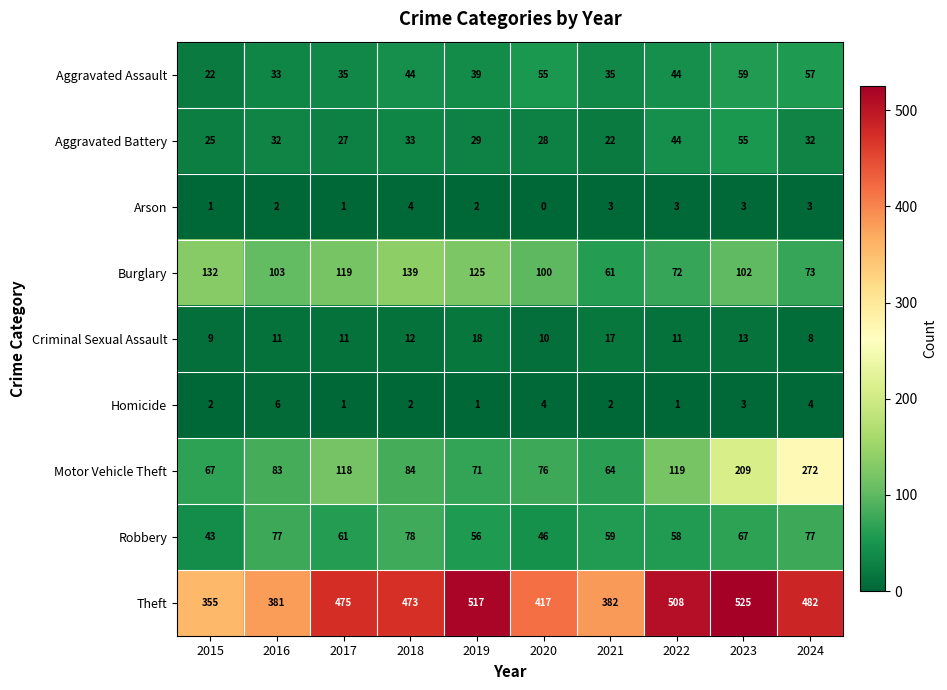

Which label corresponds to the largest value in the chart?

2023